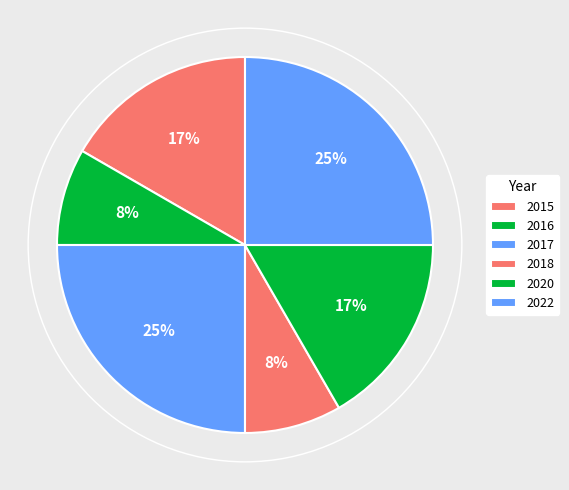

How many segments does this pie chart have?

6